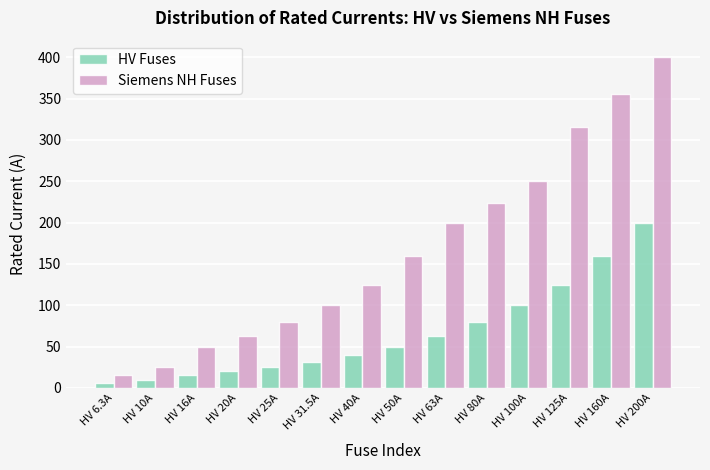

Which series has the largest range (max minus min)?

Siemens NH Fuses